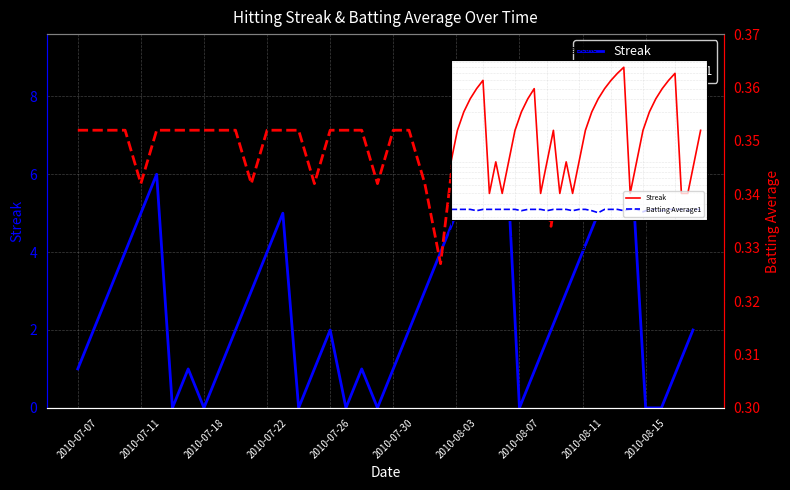

Which series has the widest spread of values?

Streak